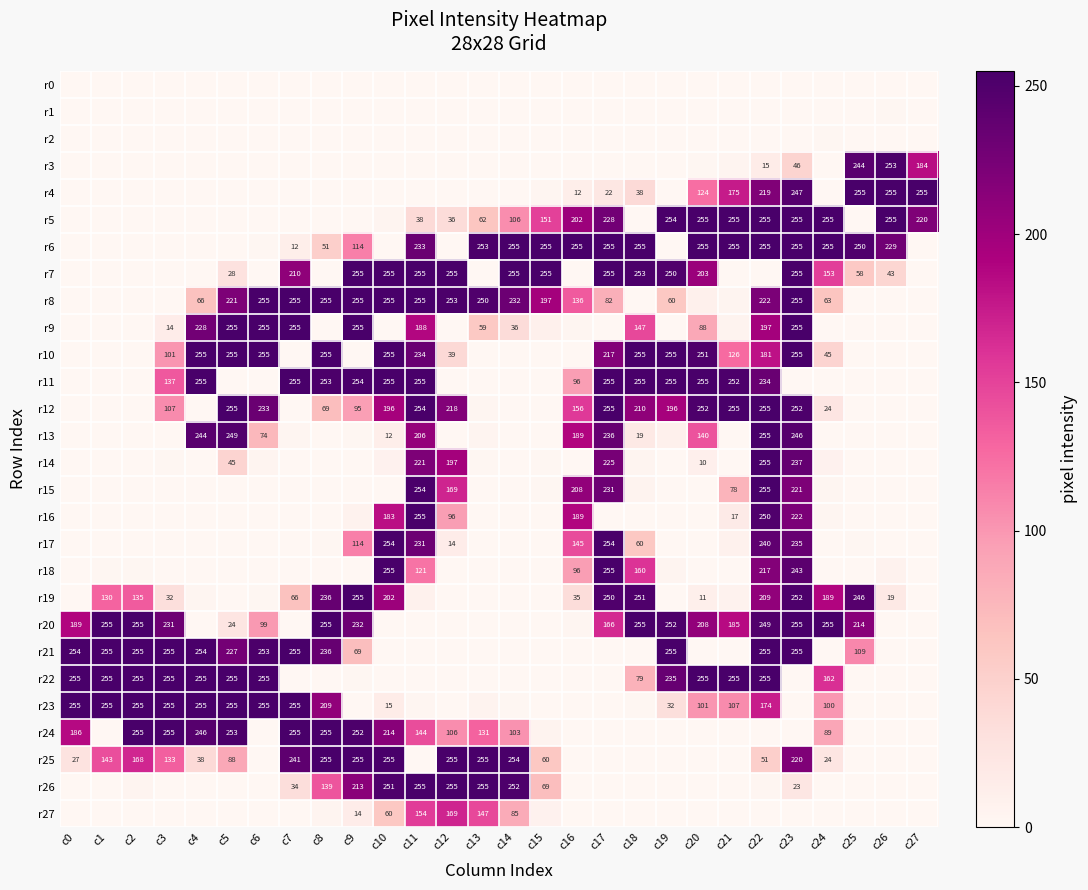

What is the total value across all series at c6?

1939